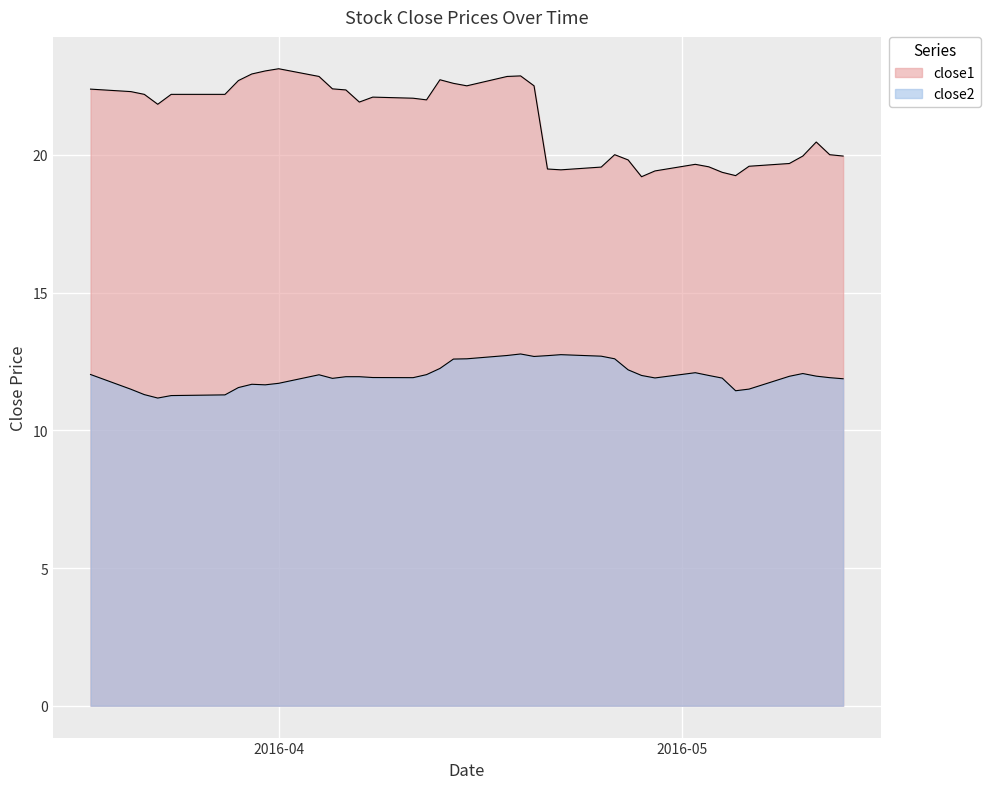

What are all the series names shown in the legend?

close1, close2